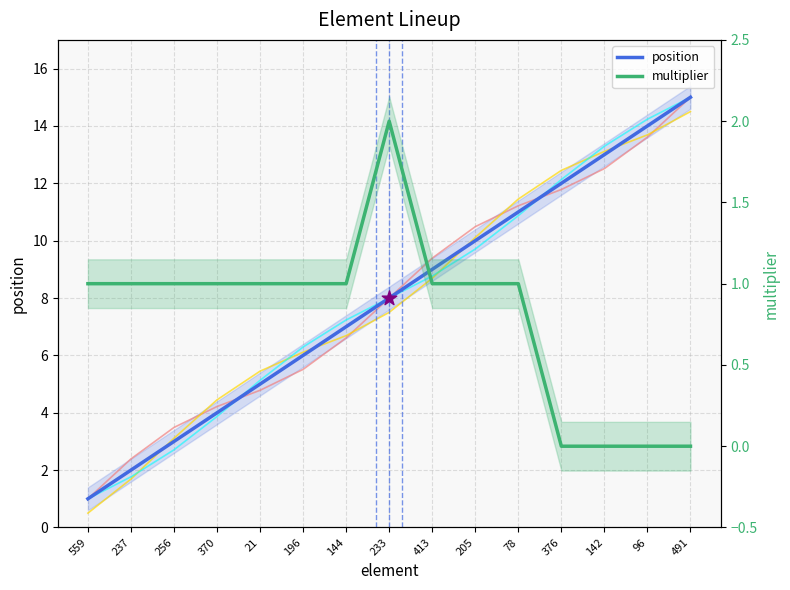

Which series has the largest Y range (max minus min)?

position